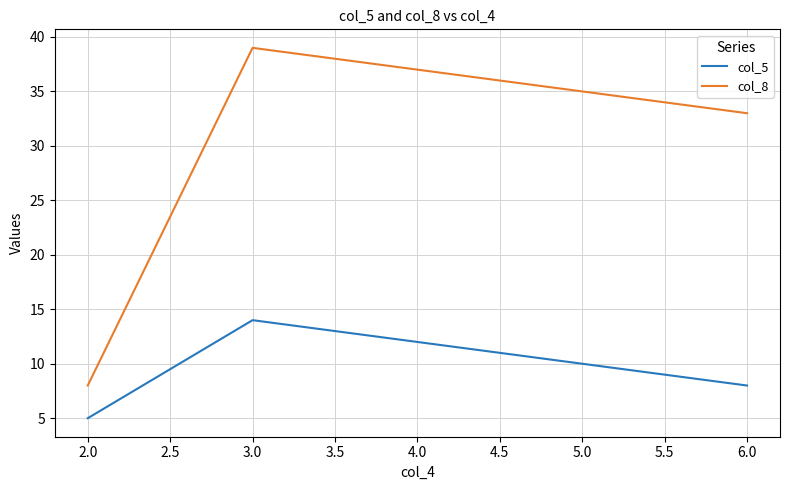

How many data points in col_8 are above 33?

1